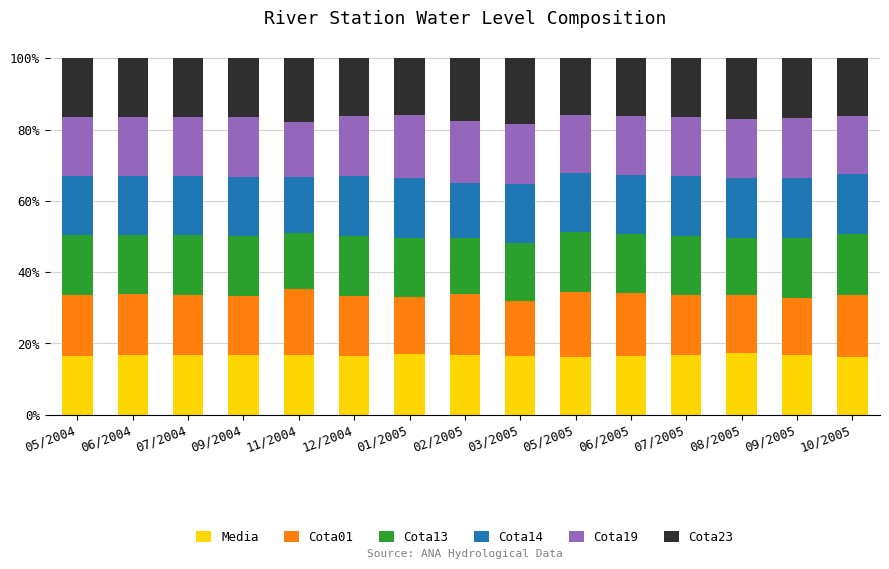

What is the highest value of the Media series?

17.2